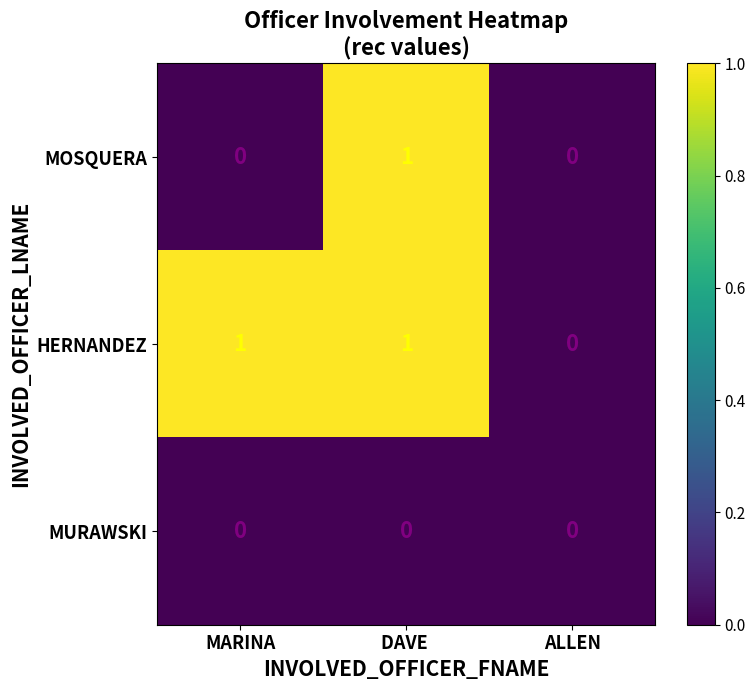

The MOSQUERA series shows 1 at DAVE . True or false?

True